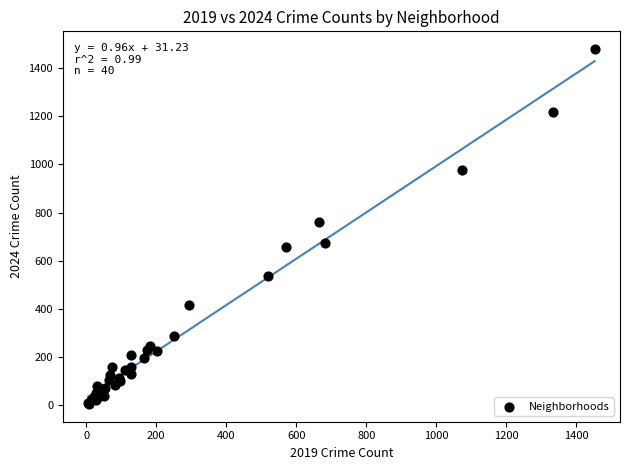

What Y value in the scatter plot is closest to 742?

763